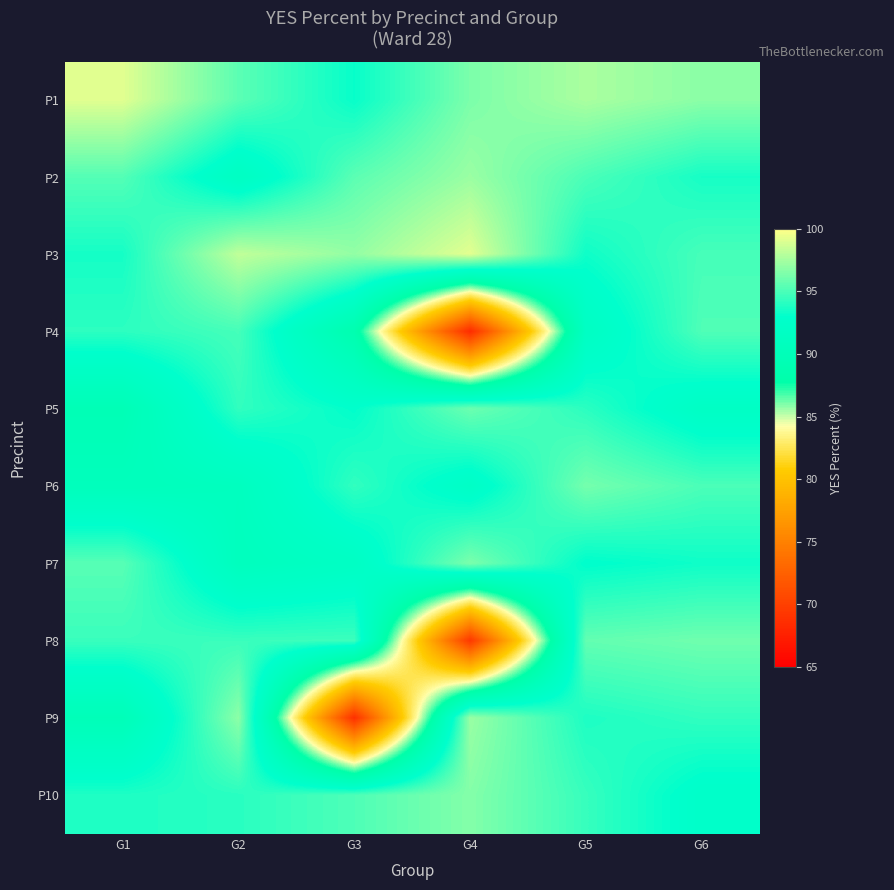

Reading right to left, list all the values displayed in this chart.

P1: G6=96.8	G5=97.6	G4=96.3	G3=93.1	G2=95.5	G1=99.1
P2: G6=93.5	G5=95.0	G4=97.2	G3=95.5	G2=91.5	G1=95.2
P3: G6=94.9	G5=93.3	G4=99.2	G3=97.0	G2=98.2	G1=93.5
P4: G6=95.1	G5=91.7	G4=68.4	G3=88.7	G2=94.8	G1=94.2
P5: G6=91.9	G5=94.1	G4=95.9	G3=92.9	G2=94.3	G1=89.7
P6: G6=95.0	G5=96.2	G4=92.1	G3=94.3	G2=91.0	G1=90.5
P7: G6=93.3	G5=92.9	G4=96.3	G3=91.8	G2=90.8	G1=95.3
P8: G6=96.0	G5=95.7	G4=69.4	G3=94.6	G2=94.5	G1=94.5
P9: G6=94.3	G5=93.8	G4=97.1	G3=68.8	G2=96.8	G1=90.0
P10: G6=92.5	G5=94.4	G4=96.5	G3=95.1	G2=94.1	G1=93.8